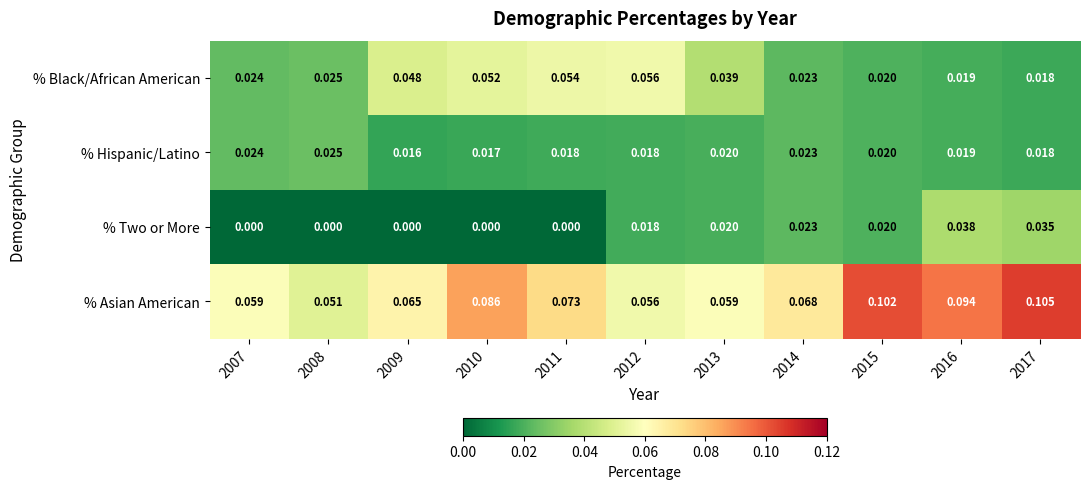

Which series has the largest total across all categories?

% Asian American